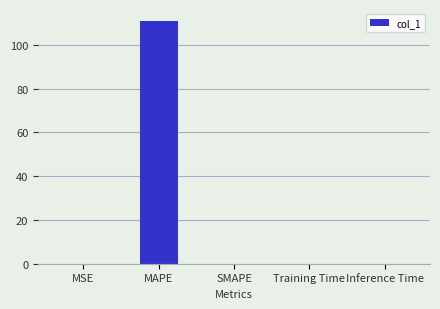

What is the sum of all values?

110.9